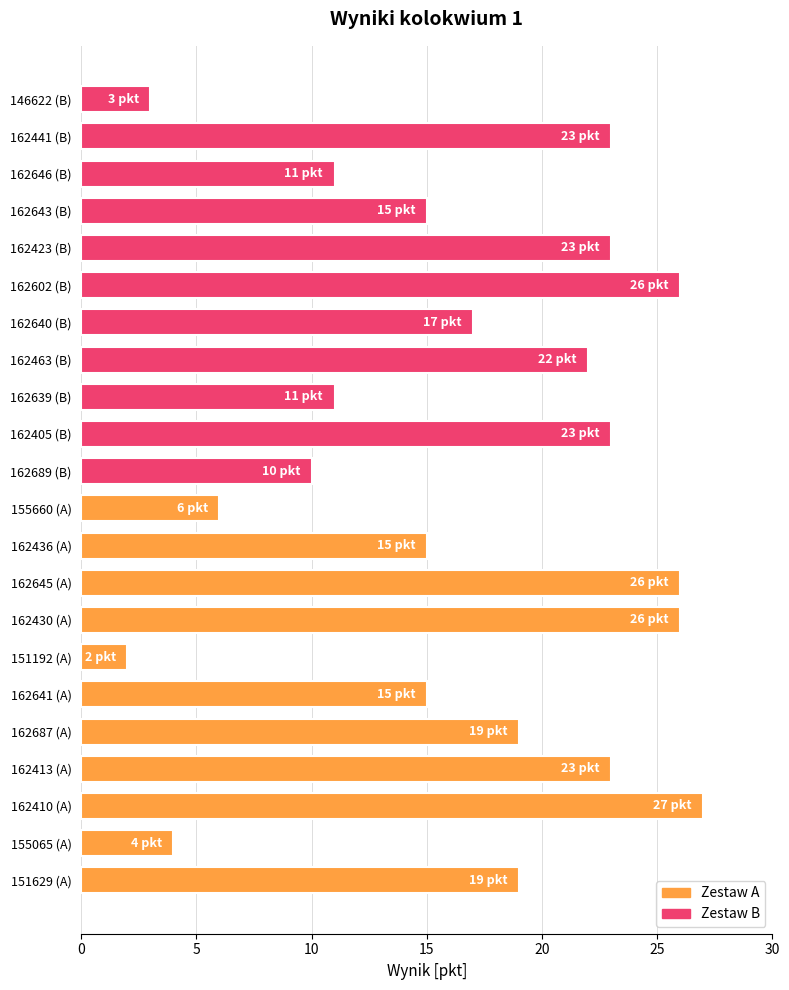

What is the change in value from 162687 (A) to 162430 (A)?

+7